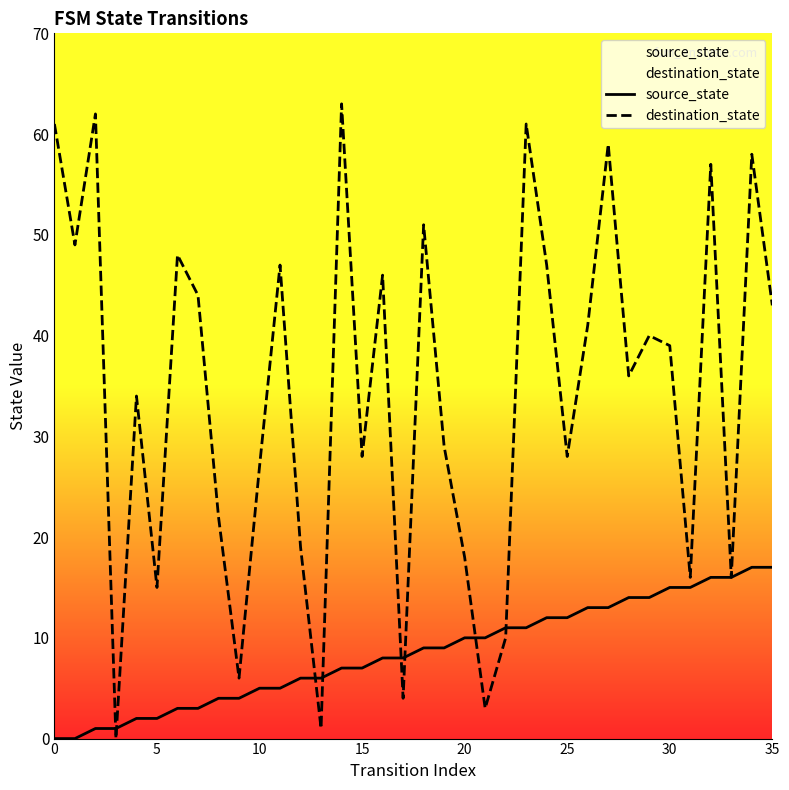

Rank the series by their maximum value, from lowest to highest.

source_state, destination_state